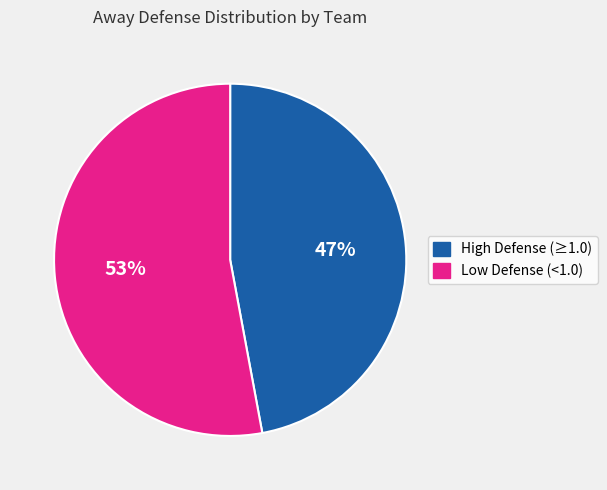

How many slices are in this pie chart?

2